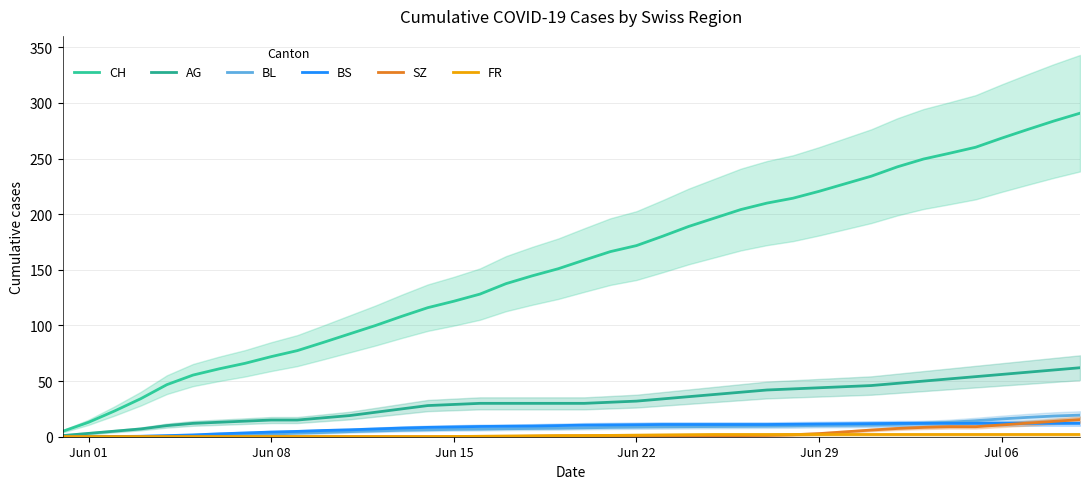

True or false: CH has a value of 105.3 at 38.

False